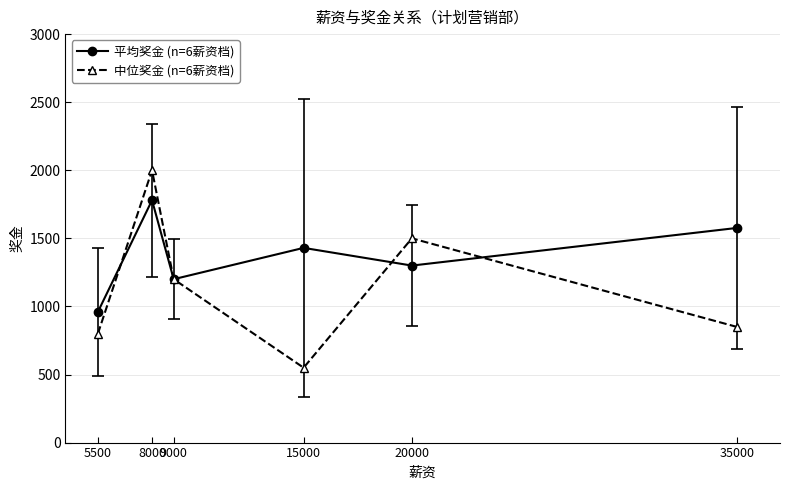

Where is 中位奖金 (n=6薪资档) nearest to the value 1275?

9000